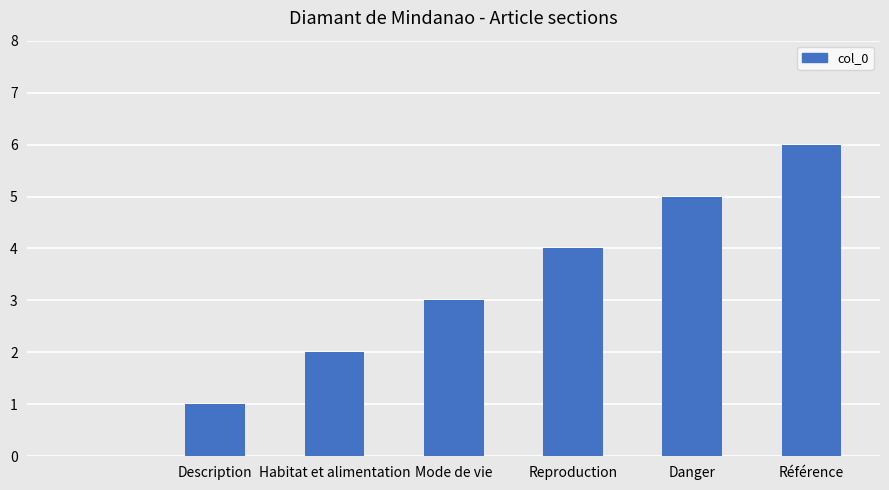

Reading left to right, list all the values displayed in this chart.

0	1	2	3	4	5	6